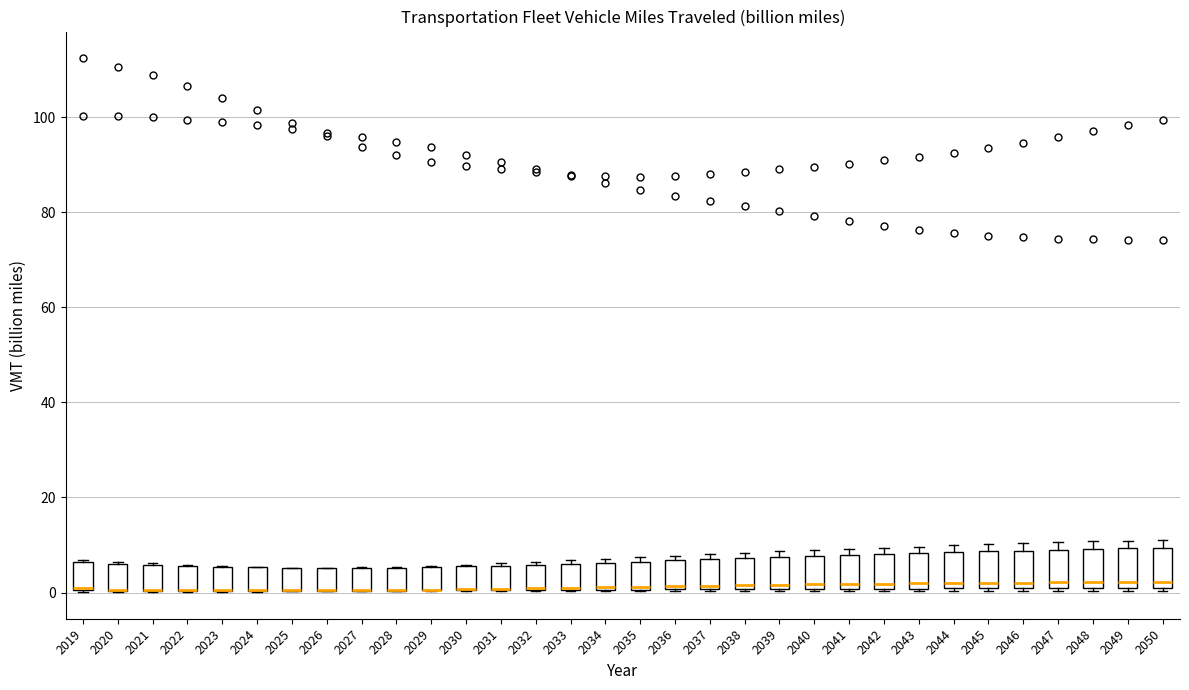

Reading left to right, transcribe this box plot: for each box, give where its median line is, the range the box spans, and where its two whiskers end, as read against the y-axis. The values are not printed on the chart, so give them approximately, as read against the axis.

2019: median 0 (drawn on the box's lower edge), box 0 to 6, whiskers 0 to 6
2020: median 0 (drawn on the box's lower edge), box 0 to 6, whiskers 0 to 6
2021: median 0 (drawn on the box's lower edge), box 0 to 6, whiskers 0 to 6
2022: median 0 (drawn on the box's lower edge), box 0 to 6, whiskers 0 to 6
2023: median 0 (drawn on the box's lower edge), box 0 to 6, whiskers 0 to 6
2024: median 0 (drawn on the box's lower edge), box 0 to 6, whiskers 0 to 6
2025: median 0 (drawn on the box's lower edge), box 0 to 6, whiskers 0 to 6
2026: median 0 (drawn on the box's lower edge), box 0 to 6, whiskers 0 to 6
2027: median 0 (drawn on the box's lower edge), box 0 to 6, whiskers 0 to 6
2028: median 0 (drawn on the box's lower edge), box 0 to 6, whiskers 0 to 6
2029: median 0 (drawn on the box's lower edge), box 0 to 6, whiskers 0 to 6
2030: median 0 (drawn on the box's lower edge), box 0 to 6, whiskers 0 to 6
2031: median 0 (drawn on the box's lower edge), box 0 to 6, whiskers 0 to 6
2032: median 0 (drawn on the box's lower edge), box 0 to 6, whiskers 0 to 6
2033: median 2 (drawn on the box's lower edge), box 0 to 6, whiskers 0 to 6 (just above the box's upper edge)
2034: median 2, box 0 to 6, whiskers 0 to 8
2035: median 2, box 0 to 6, whiskers 0 to 8
2036: median 2, box 0 to 6, whiskers 0 to 8
2037: median 2, box 0 to 6, whiskers 0 to 8
2038: median 2, box 0 to 8, whiskers 0 to 8 (just above the box's upper edge)
2039: median 2, box 0 to 8, whiskers 0 to 8 (just above the box's upper edge)
2040: median 2, box 0 to 8, whiskers 0 to 8 (just above the box's upper edge)
2041: median 2, box 0 to 8, whiskers 0 to 10
2042: median 2, box 0 to 8, whiskers 0 to 10
2043: median 2, box 0 to 8, whiskers 0 to 10
2044: median 2, box 0 to 8, whiskers 0 to 10
2045: median 2, box 0 to 8, whiskers 0 to 10
2046: median 2, box 0 to 8, whiskers 0 to 10
2047: median 2, box 0 to 8, whiskers 0 to 10
2048: median 2, box 0 to 10, whiskers 0 to 10 (just above the box's upper edge)
2049: median 2, box 0 to 10, whiskers 0 to 10 (just above the box's upper edge)
2050: median 2, box 0 to 10, whiskers 0 to 12